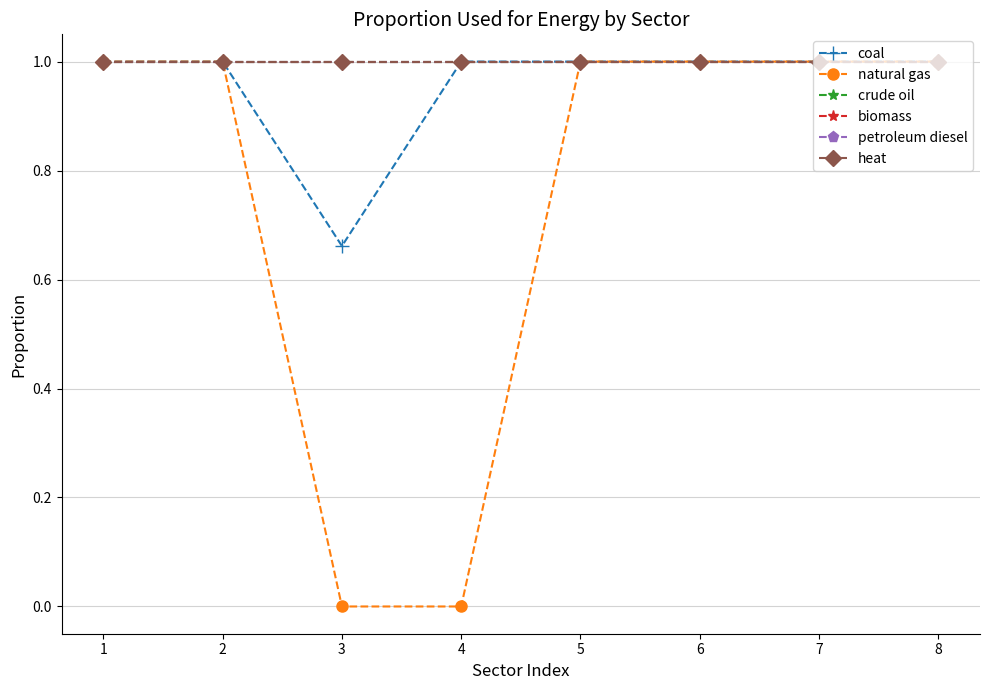

True or false: petroleum diesel and coal cross at least once.

False